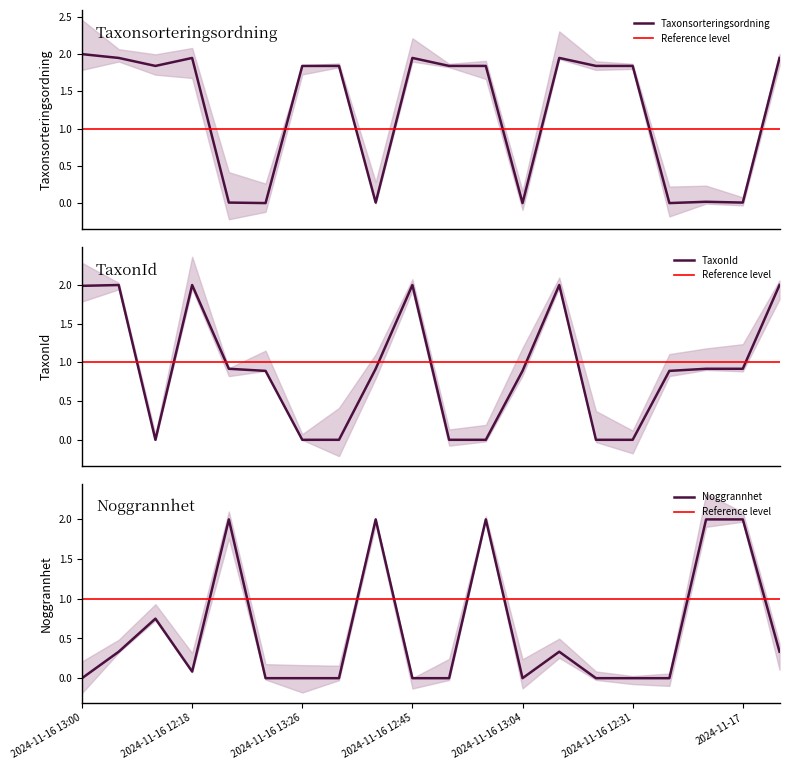

How many lines are shown in the chart?

3